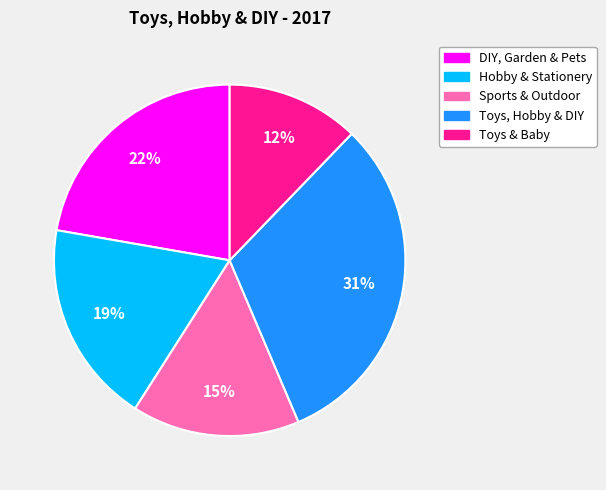

Rank the categories by value from lowest to highest.

Toys & Baby, Sports & Outdoor, Hobby & Stationery, DIY, Garden & Pets, Toys, Hobby & DIY